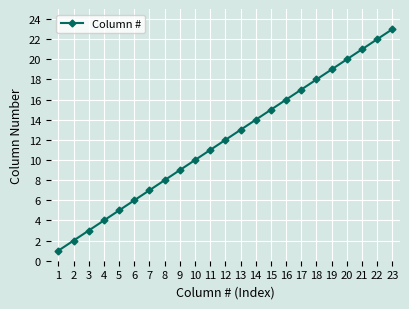

Which has a higher value, 16 or 23?

23